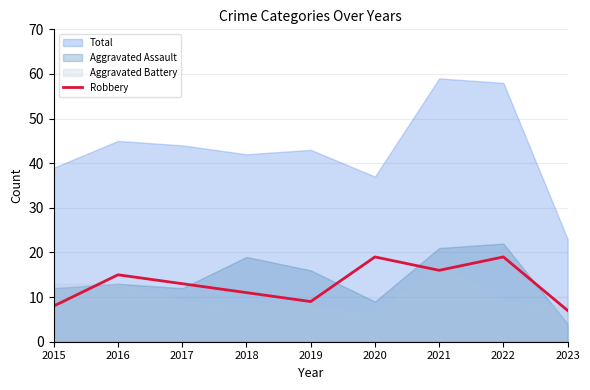

True or false: Aggravated Battery and Total intersect in this chart.

False